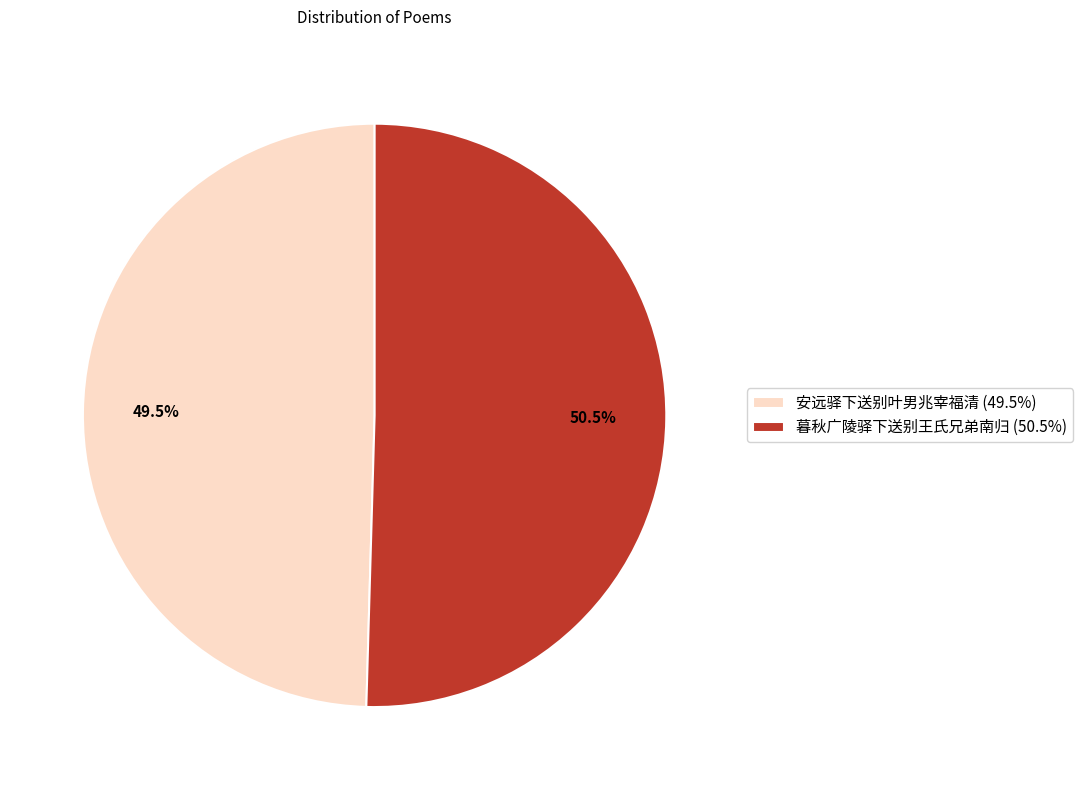

Does any single category account for the majority?

Yes